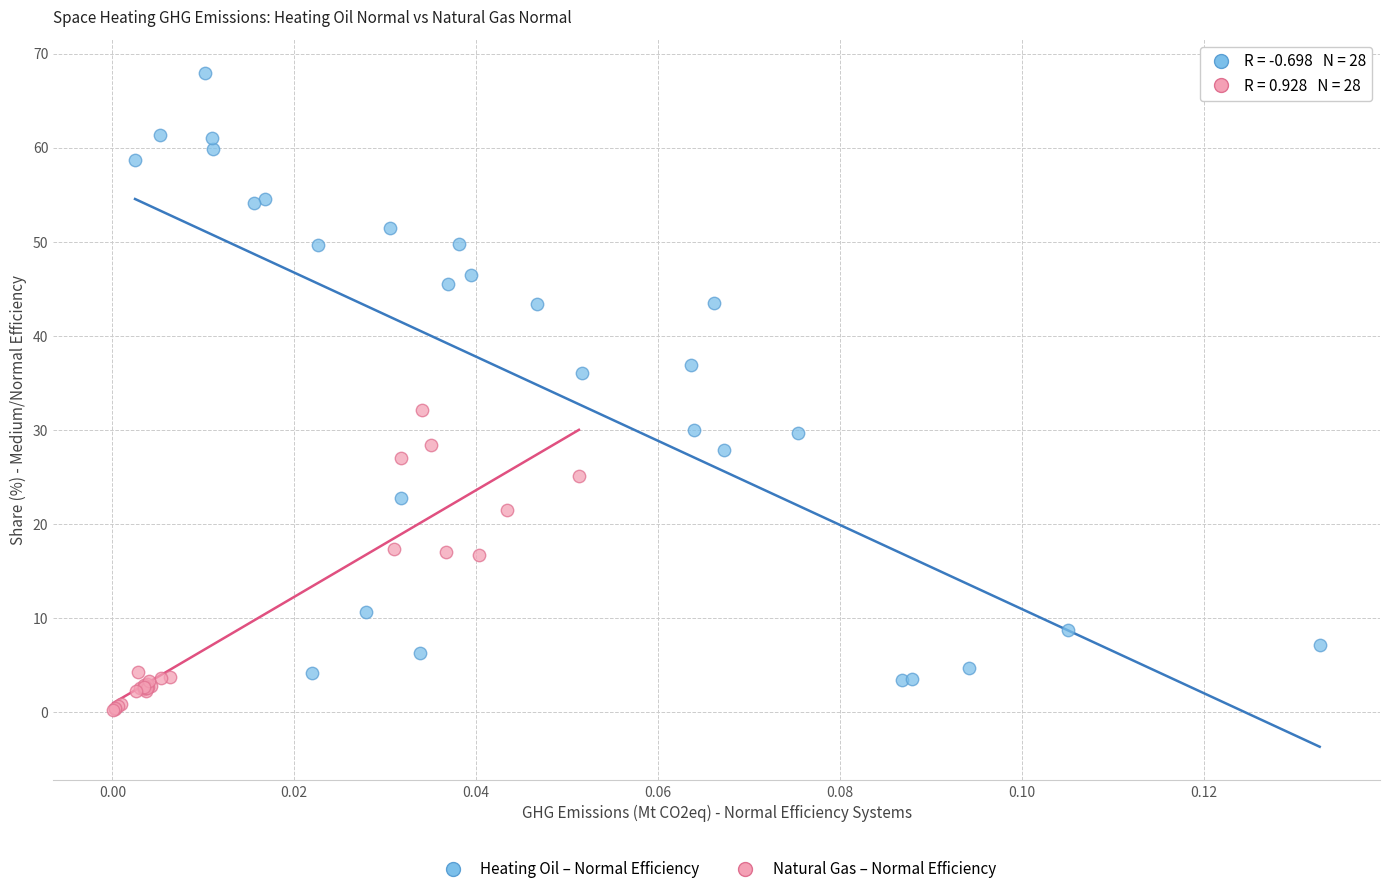

Which series reaches the minimum Y coordinate?

Natural Gas – Normal Efficiency